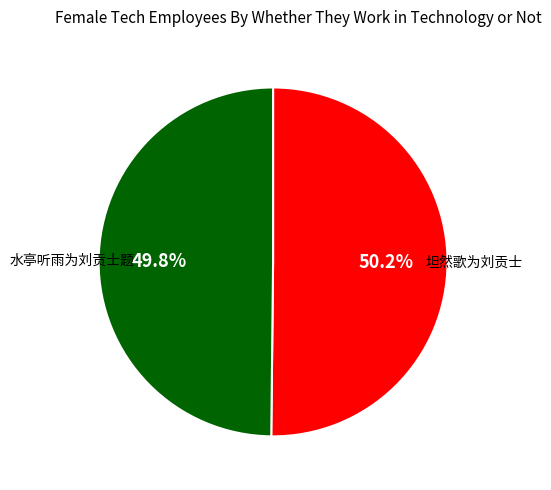

To the nearest percent, what percentage of the pie is 水亭听雨为刘贡士题?

50%